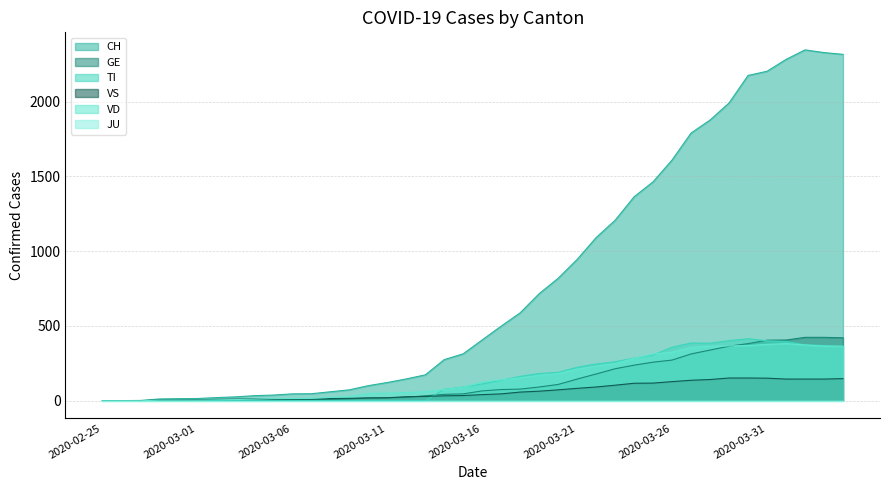

Reading left to right, what are all the values shown in this chart?

CH: 2020-02-25=0	2020-02-26=1	2020-02-27=2	2020-02-28=12	2020-02-29=14	2020-03-01=15	2020-03-02=21	2020-03-03=26	2020-03-04=34	2020-03-05=38	2020-03-06=46	2020-03-07=47	2020-03-08=60	2020-03-09=73	2020-03-10=101	2020-03-11=122	2020-03-12=146	2020-03-13=173	2020-03-14=275	2020-03-15=314	2020-03-16=407	2020-03-17=499	2020-03-18=588	2020-03-19=716	2020-03-20=819	2020-03-21=945	2020-03-22=1091	2020-03-23=1207	2020-03-24=1364	2020-03-25=1464	2020-03-26=1610	2020-03-27=1790	2020-03-28=1877	2020-03-29=1991	2020-03-30=2175	2020-03-31=2203	2020-04-01=2282	2020-04-02=2346	2020-04-03=2328	2020-04-04=2316
GE: 2020-02-25=0	2020-02-26=1	2020-02-27=1	2020-02-28=2	2020-02-29=3	2020-03-01=3	2020-03-02=3	2020-03-03=4	2020-03-04=4	2020-03-05=5	2020-03-06=7	2020-03-07=7	2020-03-08=9	2020-03-09=13	2020-03-10=18	2020-03-11=20	2020-03-12=23	2020-03-13=33	2020-03-14=43	2020-03-15=46	2020-03-16=66	2020-03-17=75	2020-03-18=78	2020-03-19=92	2020-03-20=109	2020-03-21=145	2020-03-22=179	2020-03-23=214	2020-03-24=238	2020-03-25=258	2020-03-26=272	2020-03-27=313	2020-03-28=339	2020-03-29=365	2020-03-30=382	2020-03-31=405	2020-04-01=406	2020-04-02=424	2020-04-03=424	2020-04-04=421
TI: 2020-02-25=0	2020-02-26=0	2020-02-27=0	2020-02-28=0	2020-02-29=0	2020-03-01=0	2020-03-02=0	2020-03-03=0	2020-03-04=0	2020-03-05=0	2020-03-06=0	2020-03-07=0	2020-03-08=0	2020-03-09=0	2020-03-10=0	2020-03-11=0	2020-03-12=0	2020-03-13=0	2020-03-14=77	2020-03-15=92	2020-03-16=112	2020-03-17=137	2020-03-18=163	2020-03-19=182	2020-03-20=190	2020-03-21=224	2020-03-22=246	2020-03-23=261	2020-03-24=285	2020-03-25=306	2020-03-26=358	2020-03-27=386	2020-03-28=385	2020-03-29=402	2020-03-30=415	2020-03-31=401	2020-04-01=396	2020-04-02=374	2020-04-03=370	2020-04-04=363
VS: 2020-02-25=0	2020-02-26=0	2020-02-27=0	2020-02-28=5	2020-02-29=5	2020-03-01=6	2020-03-02=9	2020-03-03=11	2020-03-04=12	2020-03-05=10	2020-03-06=11	2020-03-07=11	2020-03-08=15	2020-03-09=16	2020-03-10=19	2020-03-11=20	2020-03-12=27	2020-03-13=29	2020-03-14=33	2020-03-15=35	2020-03-16=41	2020-03-17=46	2020-03-18=58	2020-03-19=64	2020-03-20=73	2020-03-21=83	2020-03-22=92	2020-03-23=104	2020-03-24=117	2020-03-25=118	2020-03-26=128	2020-03-27=137	2020-03-28=142	2020-03-29=152	2020-03-30=152	2020-03-31=151	2020-04-01=145	2020-04-02=145	2020-04-03=145	2020-04-04=148
VD: 2020-02-25=0	2020-02-26=0	2020-02-27=0	2020-02-28=4	2020-02-29=4	2020-03-01=4	2020-03-02=6	2020-03-03=8	2020-03-04=11	2020-03-05=14	2020-03-06=15	2020-03-07=16	2020-03-08=22	2020-03-09=29	2020-03-10=48	2020-03-11=51	2020-03-12=55	2020-03-13=61	2020-03-14=75	2020-03-15=90	2020-03-16=126	2020-03-17=140	2020-03-18=153	2020-03-19=170	2020-03-20=182	2020-03-21=211	2020-03-22=231	2020-03-23=248	2020-03-24=284	2020-03-25=313	2020-03-26=324	2020-03-27=357	2020-03-28=365	2020-03-29=367	2020-03-30=369	2020-03-31=377	2020-04-01=382	2020-04-02=373	2020-04-03=365	2020-04-04=365